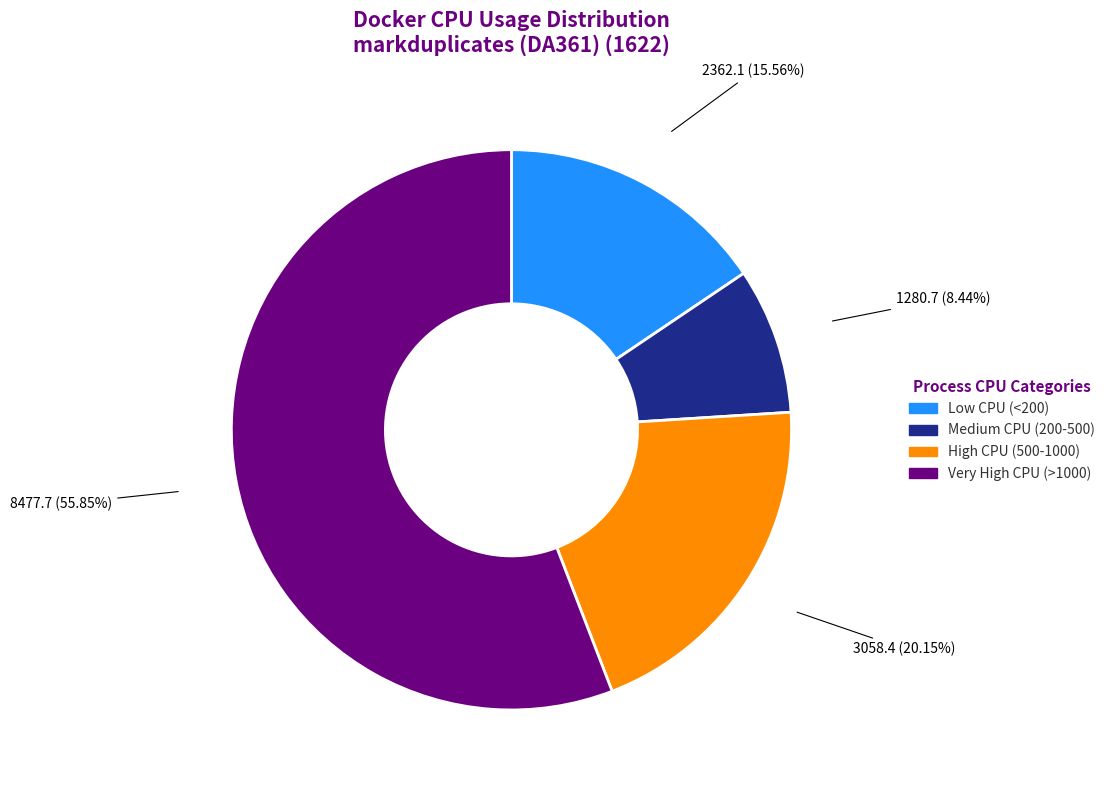

Count the number of slices in the pie.

4